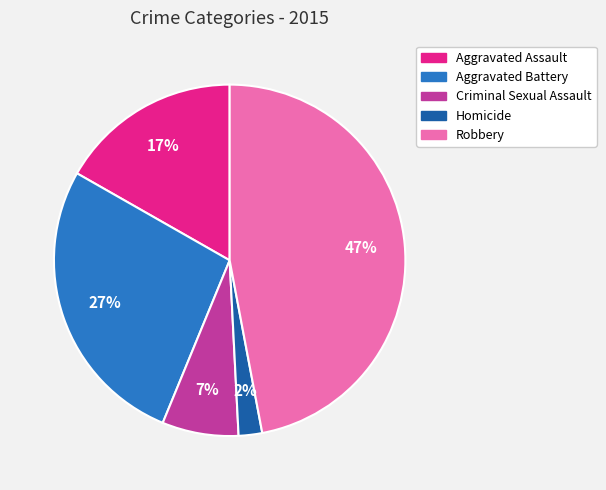

How many segments does this pie chart have?

5